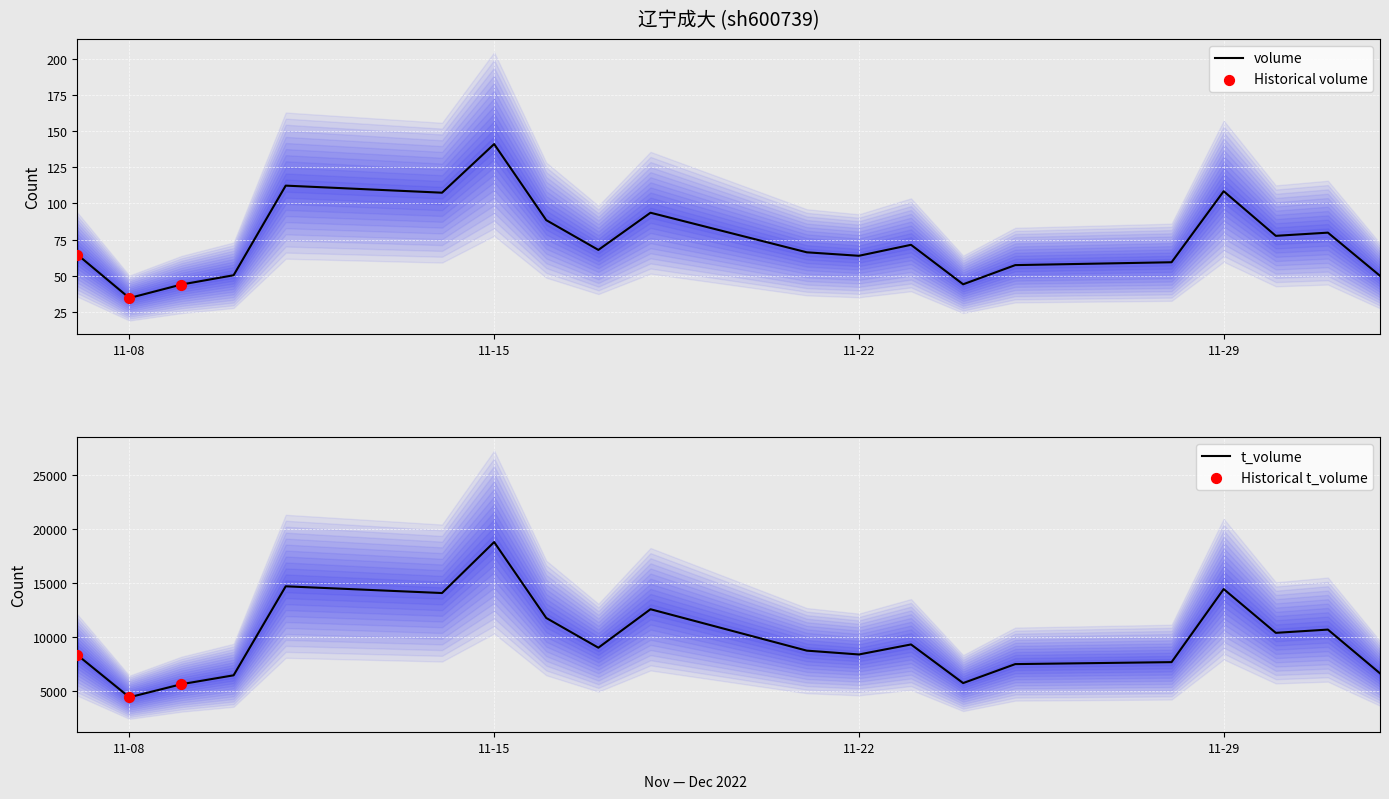

What is the maximum value for t_volume?

18822